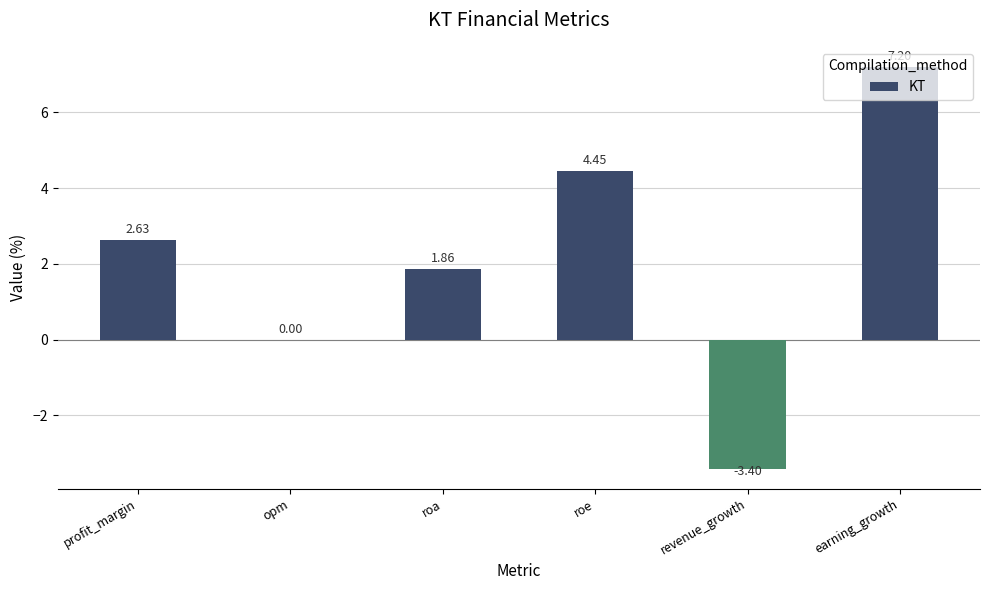

How many values exceed 2?

3